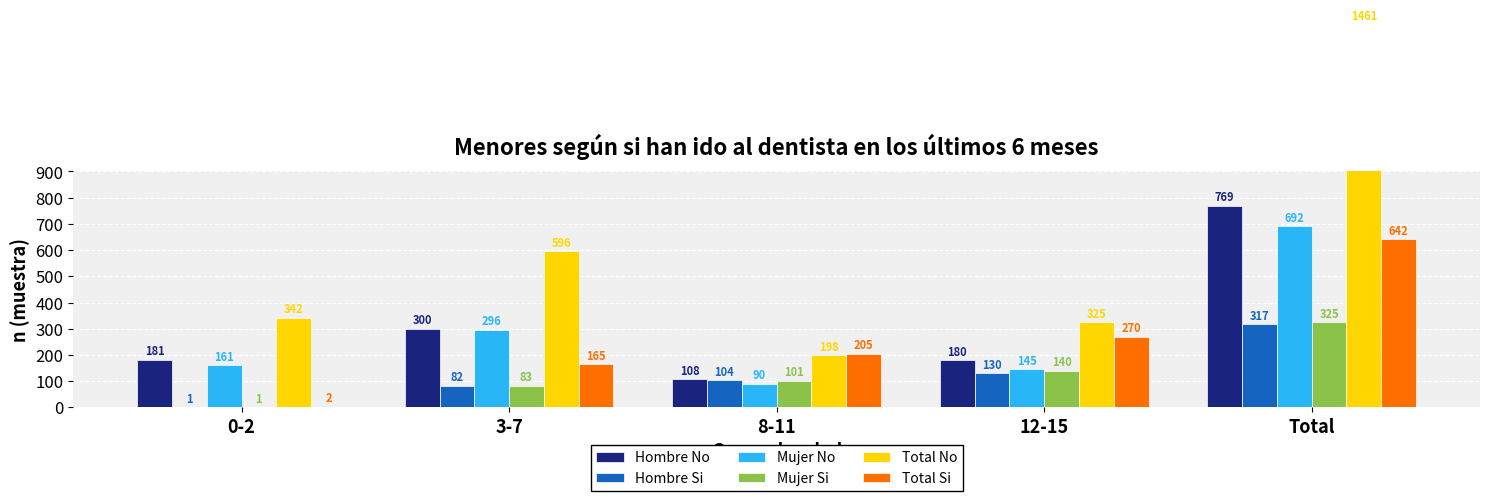

The Mujer No series shows 161 at 0-2. True or false?

True